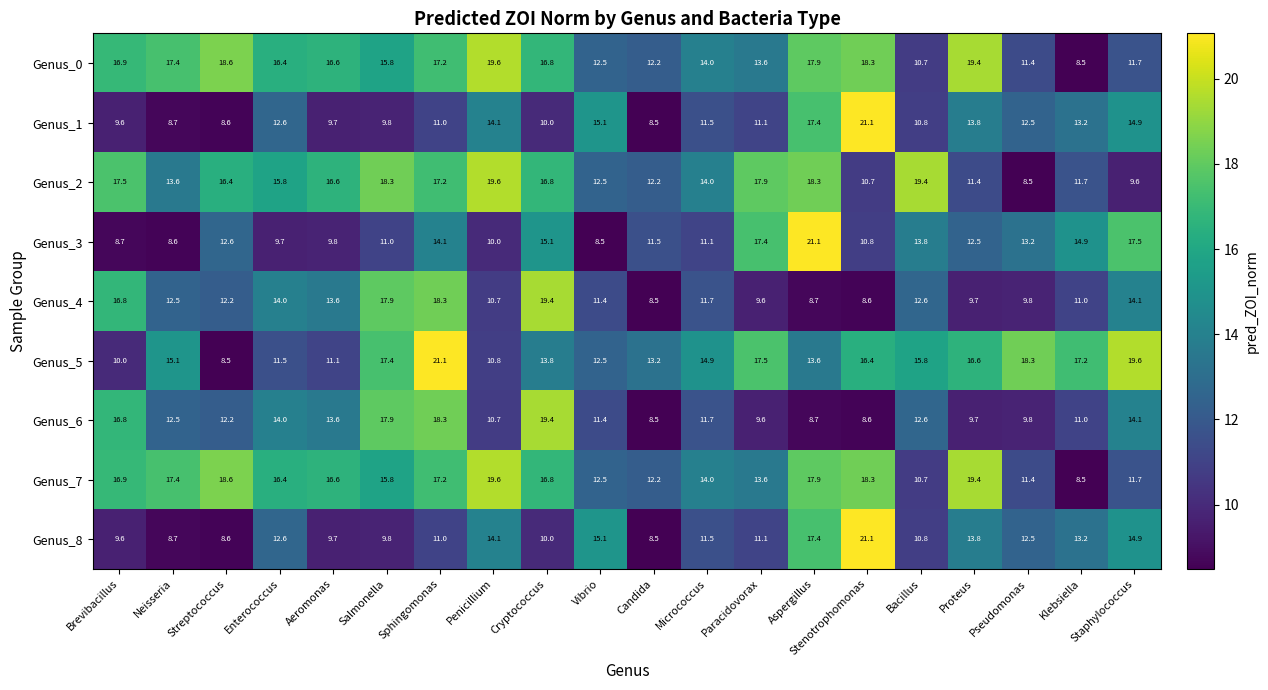

Which series changed the most between Paracidovorax and Klebsiella?

Genus_2